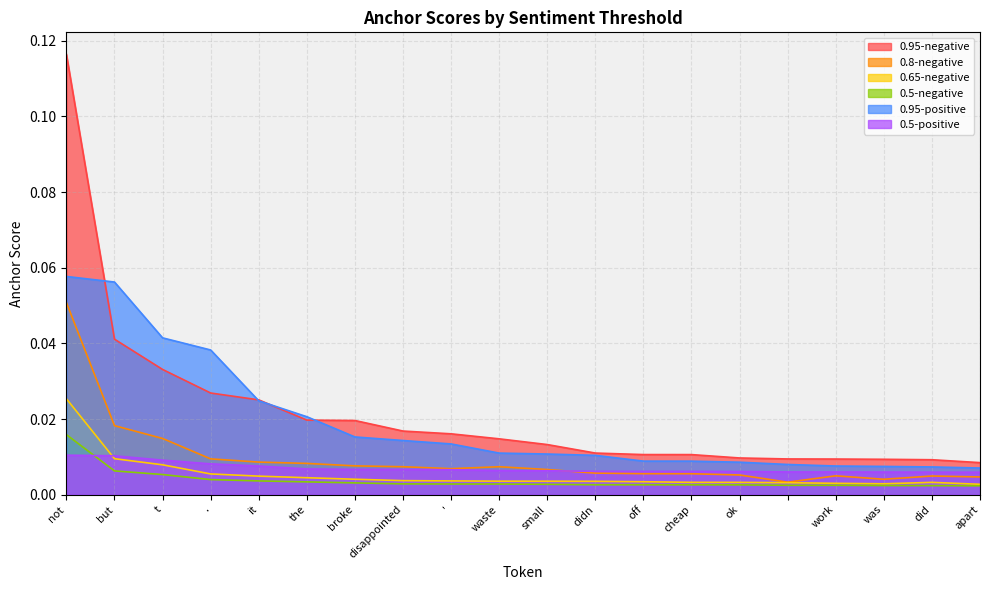

Reading left to right, extract all data points from this chart.

0.95-negative: 0.1	0.0	0.0	0.0	0.0	0.0	0.0	0.0	0.0	0.0	0.0	0.0	0.0	0.0	0.0	0.0	0.0	0.0	0.0	0.0
0.8-negative: 0.1	0.0	0.0	0.0	0.0	0.0	0.0	0.0	0.0	0.0	0.0	0.0	0.0	0.0	0.0	0.0	0.0	0.0	0.0	0.0
0.65-negative: 0.0	0.0	0.0	0.0	0.0	0.0	0.0	0.0	0.0	0.0	0.0	0.0	0.0	0.0	0.0	0.0	0.0	0.0	0.0	0.0
0.5-negative: 0.0	0.0	0.0	0.0	0.0	0.0	0.0	0.0	0.0	0.0	0.0	0.0	0.0	0.0	0.0	0.0	0.0	0.0	0.0	0.0
0.95-positive: 0.1	0.1	0.0	0.0	0.0	0.0	0.0	0.0	0.0	0.0	0.0	0.0	0.0	0.0	0.0	0.0	0.0	0.0	0.0	0.0
0.5-positive: 0.0	0.0	0.0	0.0	0.0	0.0	0.0	0.0	0.0	0.0	0.0	0.0	0.0	0.0	0.0	0.0	0.0	0.0	0.0	0.0